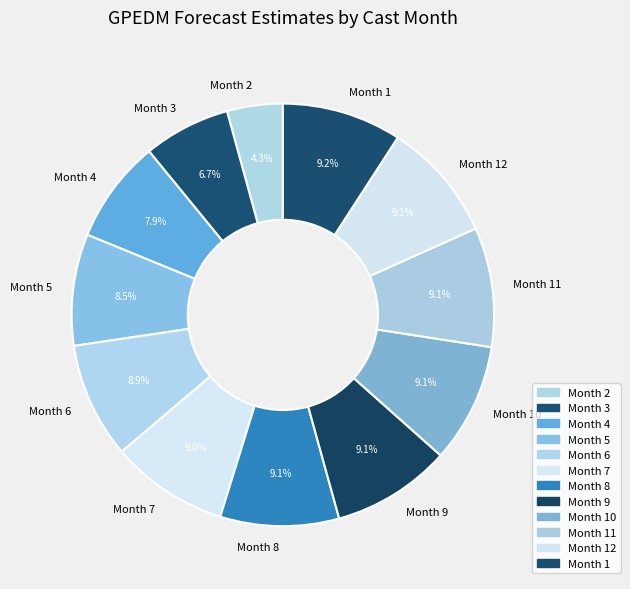

Do Month 10 and Month 2 together represent more than half of the pie?

No